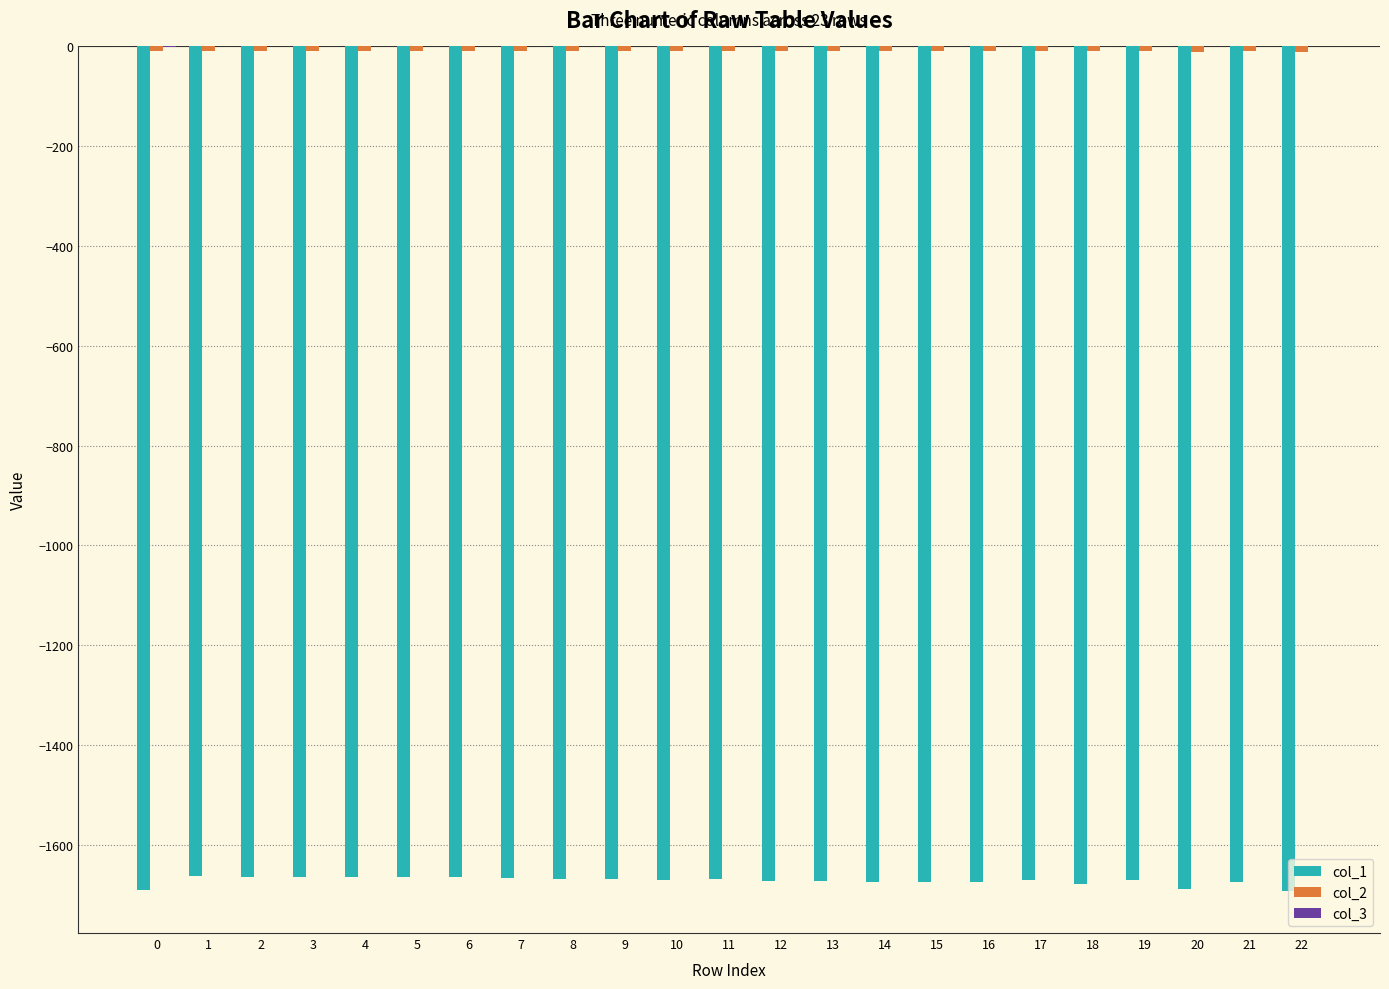

The col_1 series shows -1670.1 at 10. True or false?

True